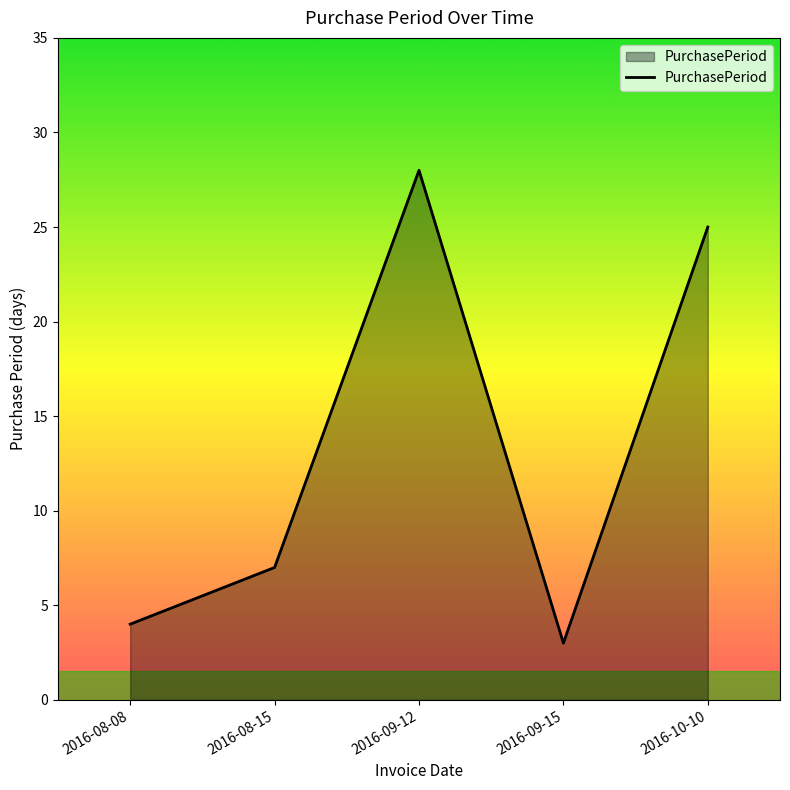

List the labels in order of value, smallest first.

2016-09-15, 2016-08-08, 2016-08-15, 2016-10-10, 2016-09-12